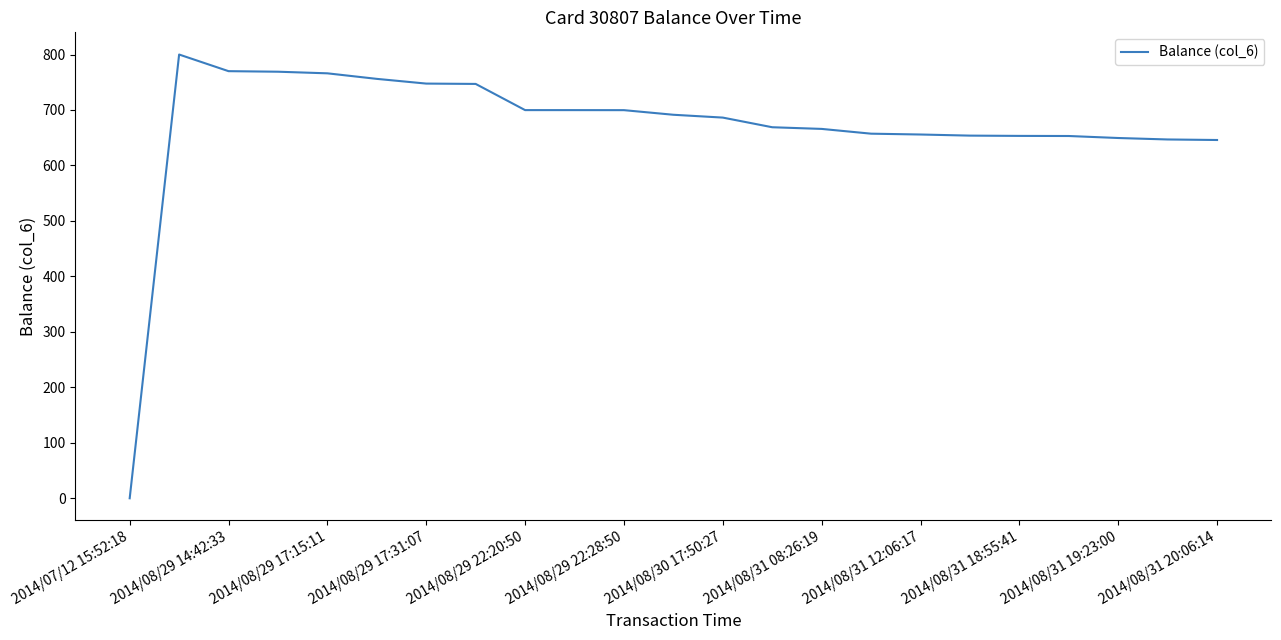

What is the difference between the maximum and minimum values?

800.0